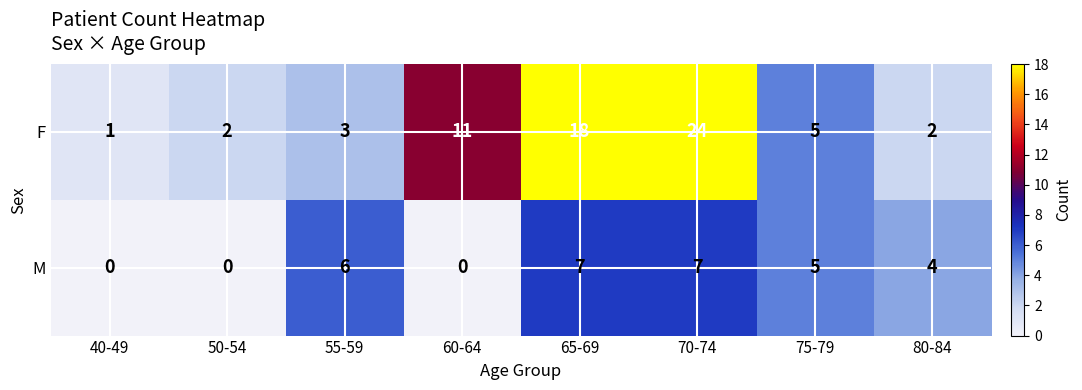

Which label corresponds to the largest value in the chart?

70-74